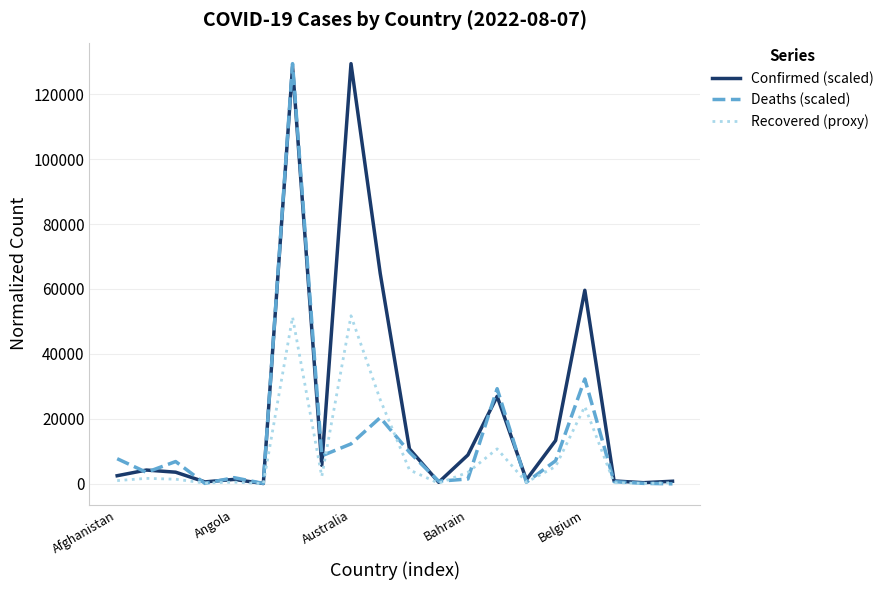

List the series in order of their overall mean, highest first.

Confirmed (scaled), Deaths (scaled), Recovered (proxy)